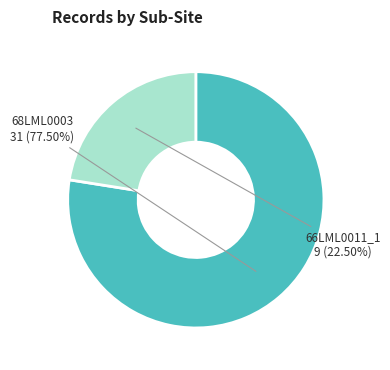

Does any single category account for the majority?

Yes